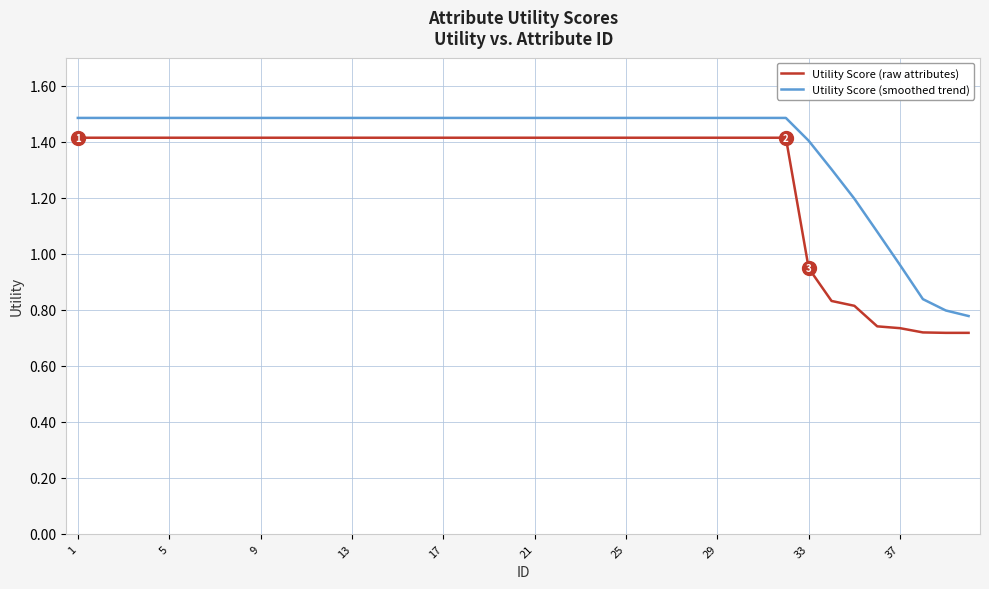

True or false: Utility Score (raw attributes) and Utility Score (smoothed trend) intersect in this chart.

False